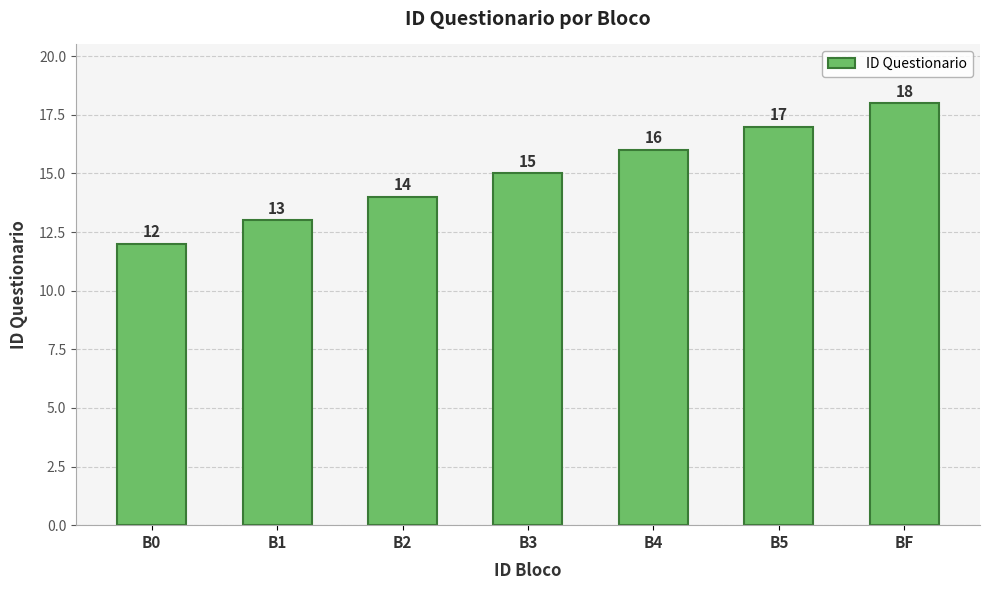

Between B5 and B1, which is larger?

B5